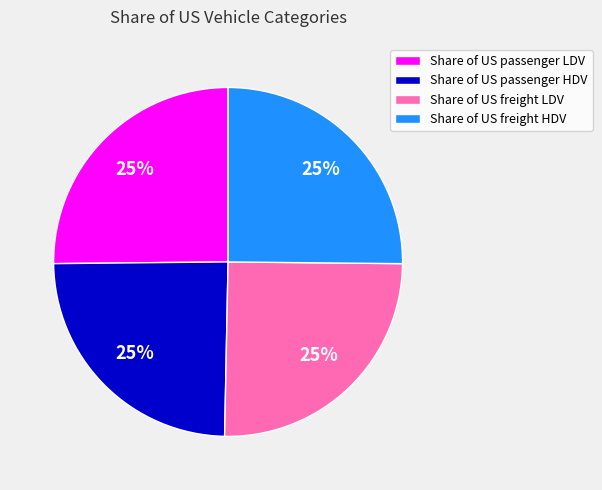

Does Share of US passenger HDV represent more than half of the total?

No